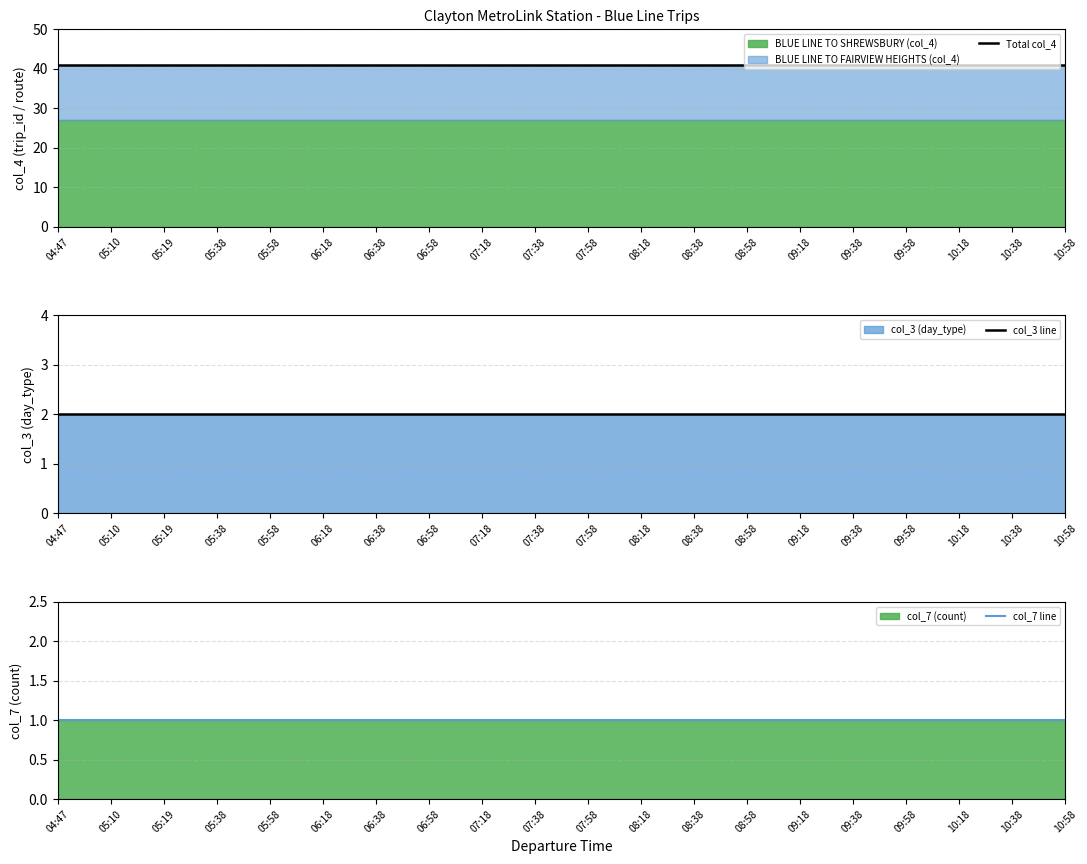

How many data points does each series have?

20